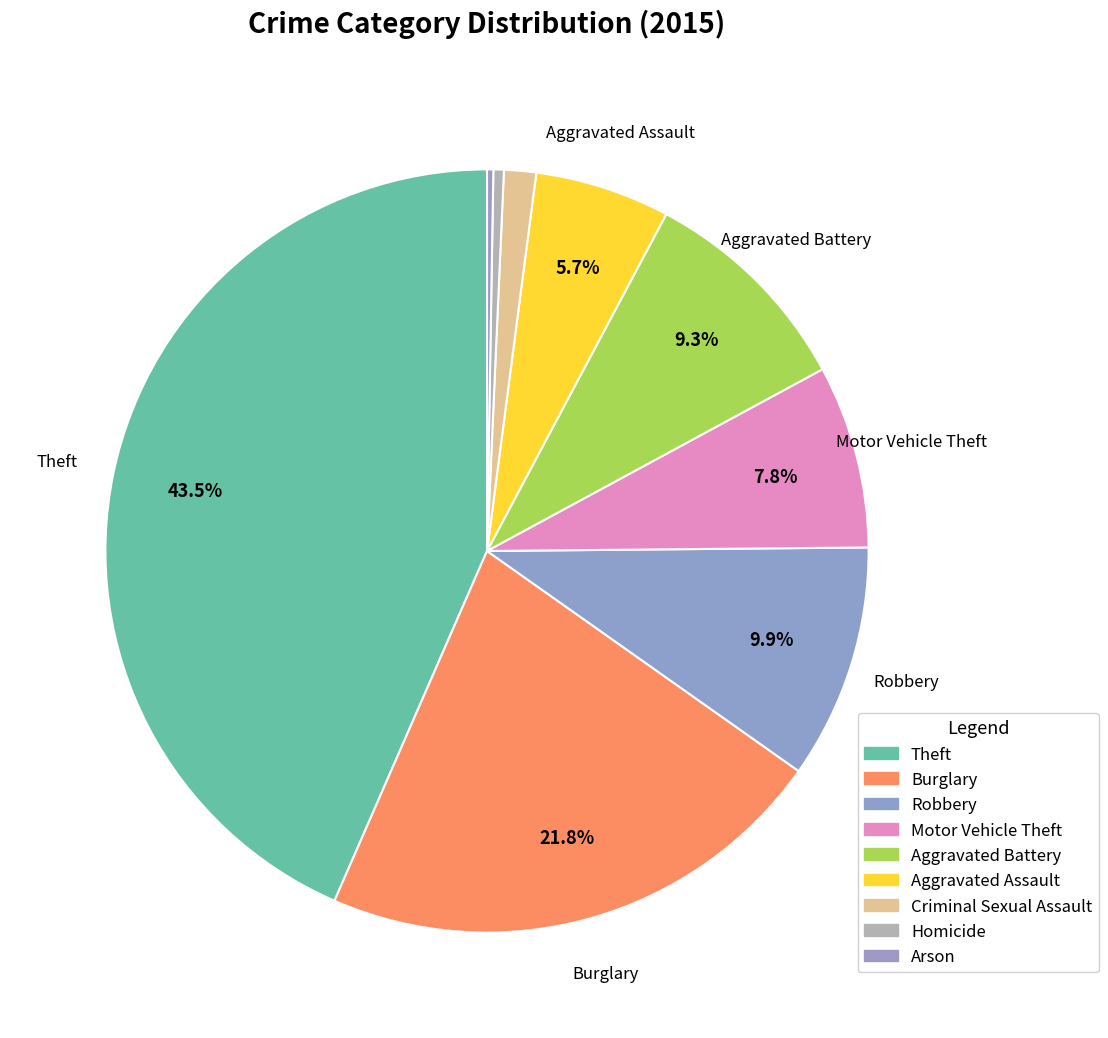

Which slice is the largest?

Theft